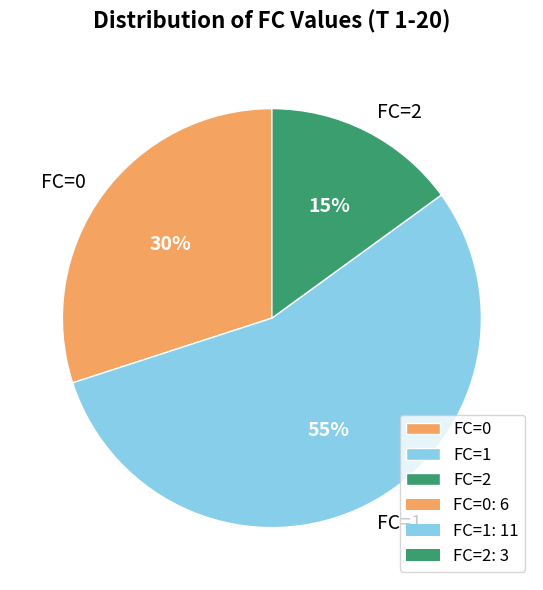

Do FC=2 and FC=0 together represent more than half of the pie?

No